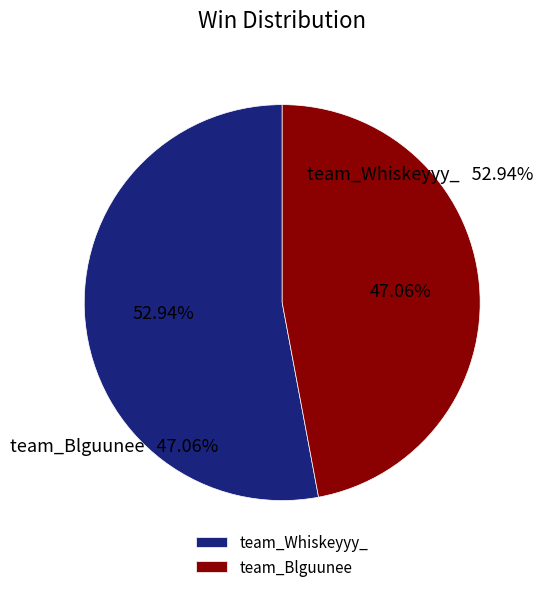

The team_Blguunee slice represents 55% of the pie. True or false?

False